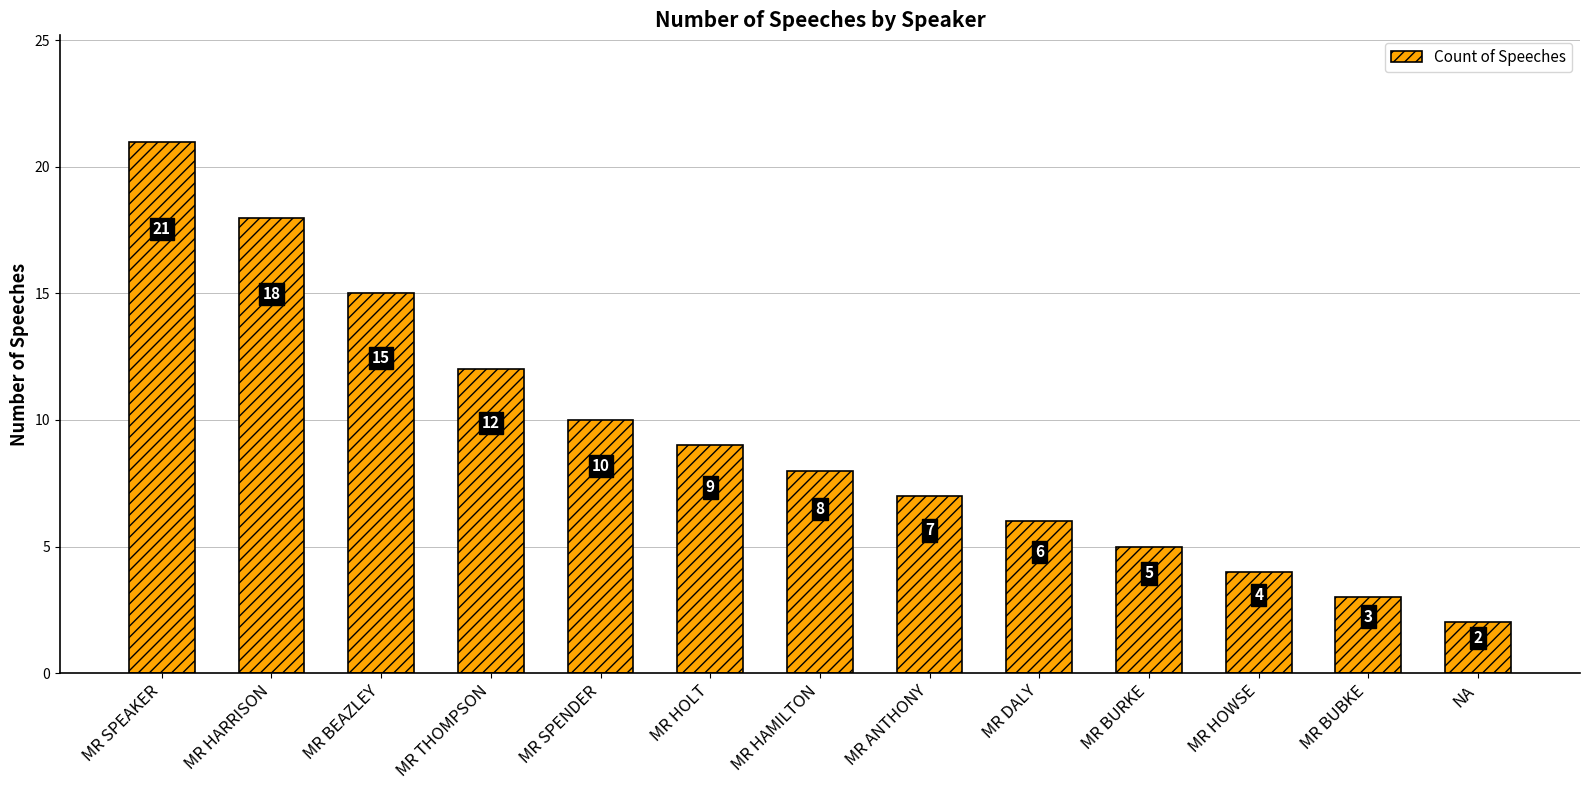

What value does the data have at MR BUBKE, to the nearest 5?

5